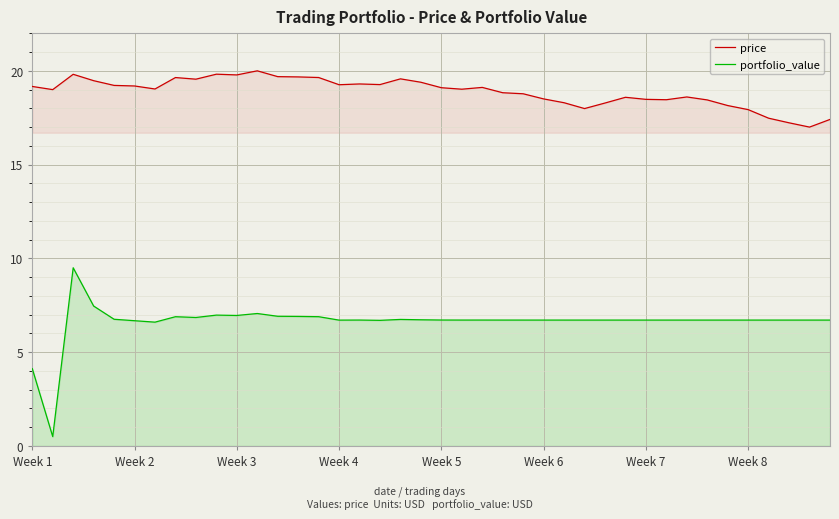

True or false: price and portfolio_value cross at least once.

False